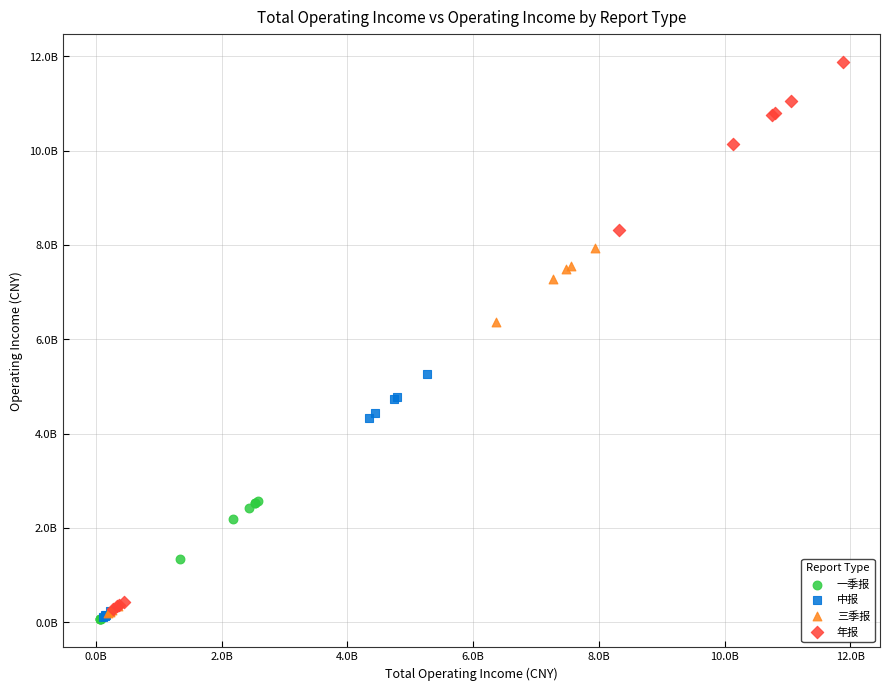

What are all the series names shown in the legend?

一季报, 中报, 三季报, 年报